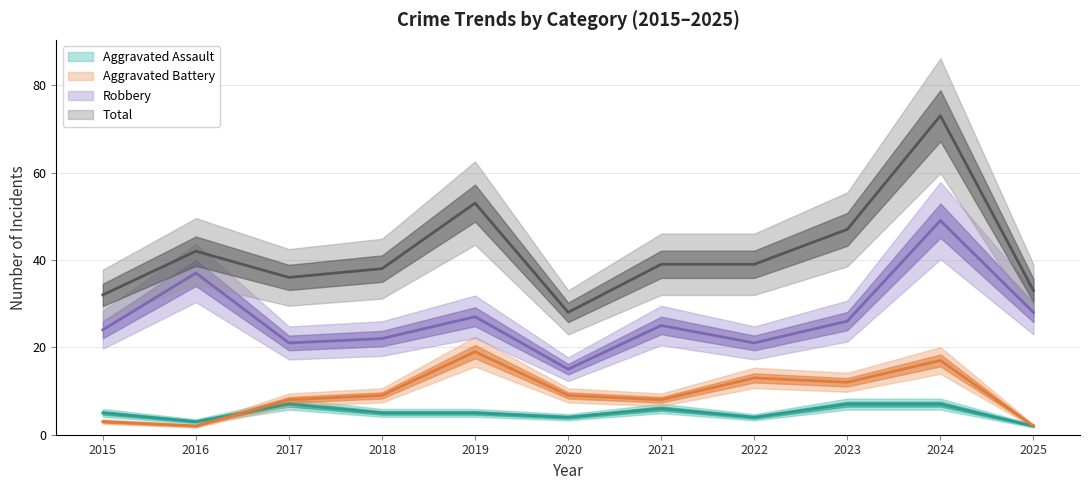

In Robbery, how many points are lower than both neighbors (excluding endpoints)?

3